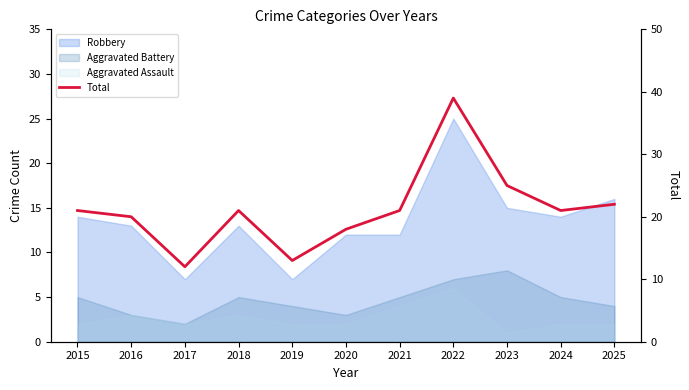

How many lines are shown in the chart?

1